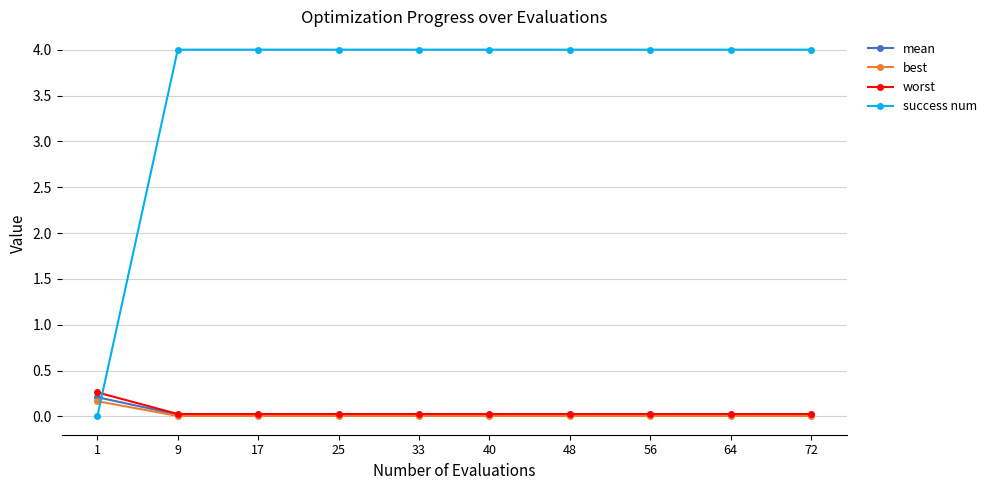

True or false: success num and best intersect in this chart.

True